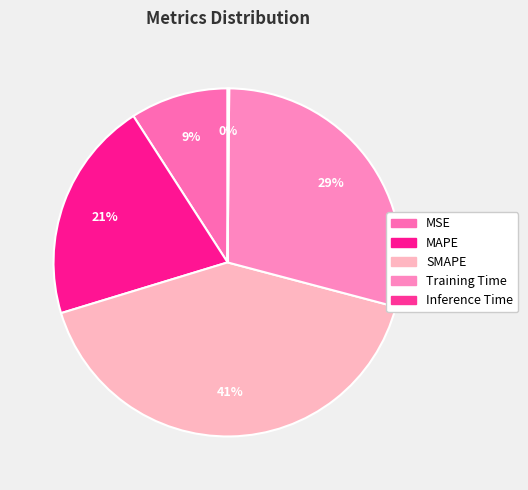

Which slice is the largest?

SMAPE